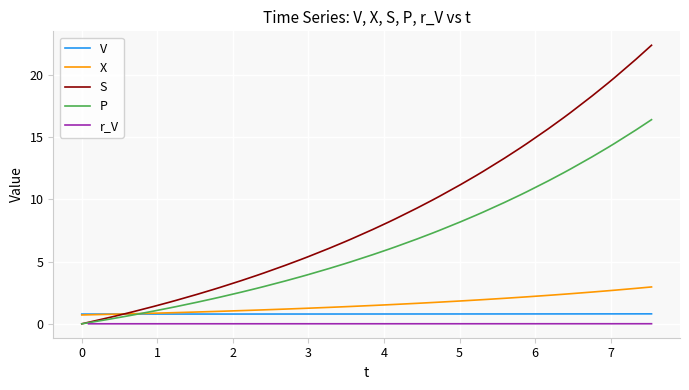

Is the value of S at 29 greater than the value of P at 14?

Yes